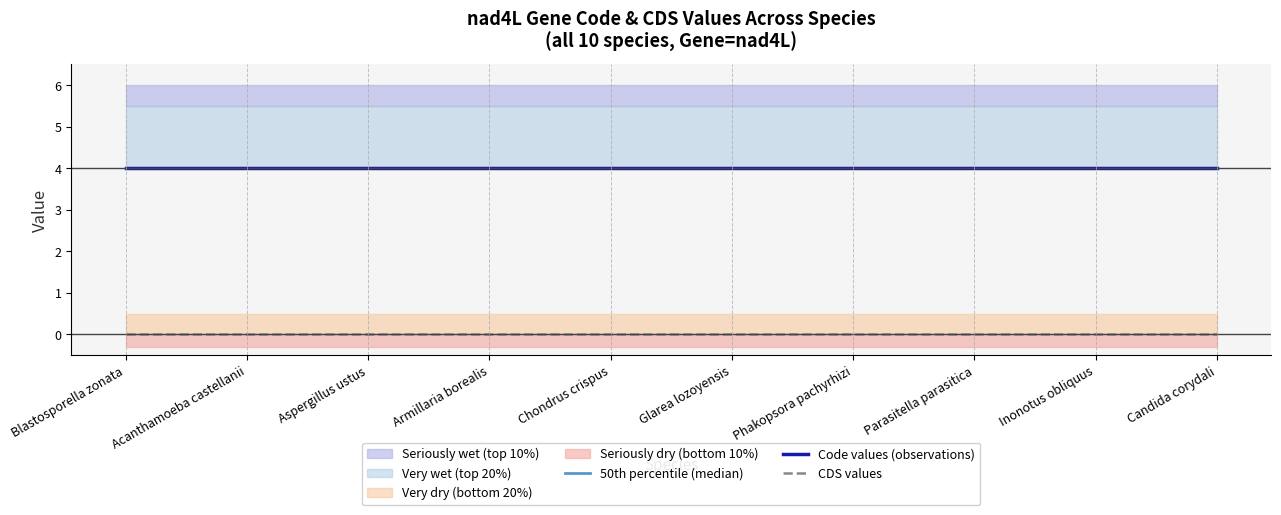

Which series has the largest total across all categories?

50th percentile (median)